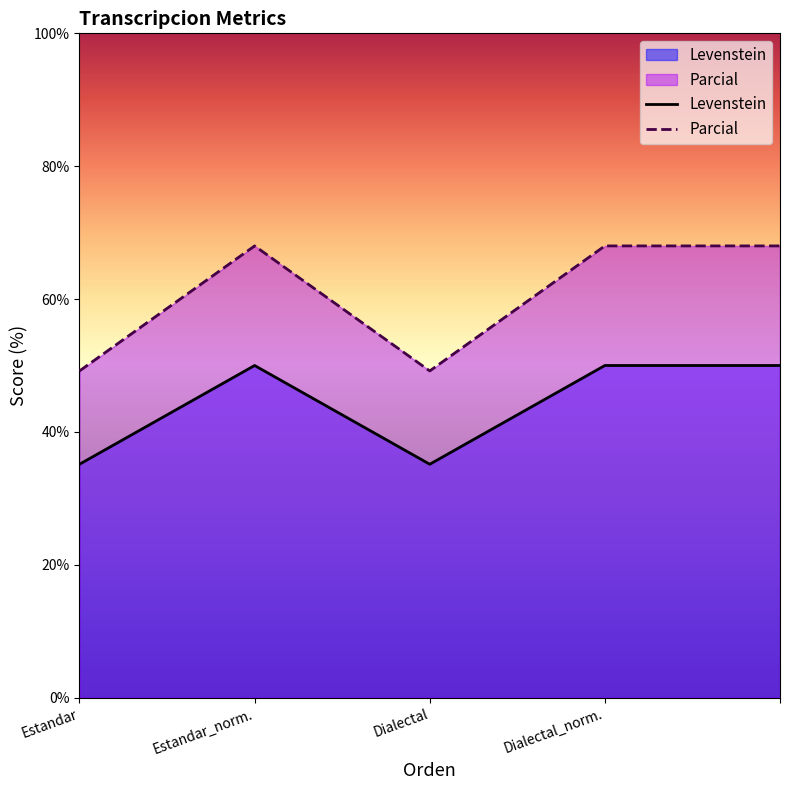

At which label is Parcial closest to 58?

Estandar